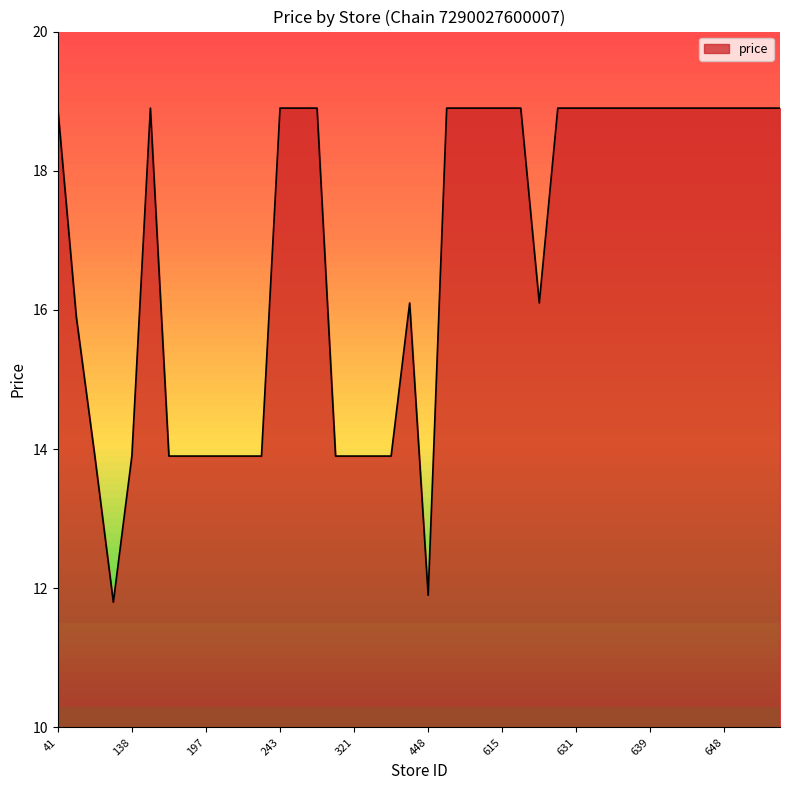

What is the smallest value displayed?

11.8